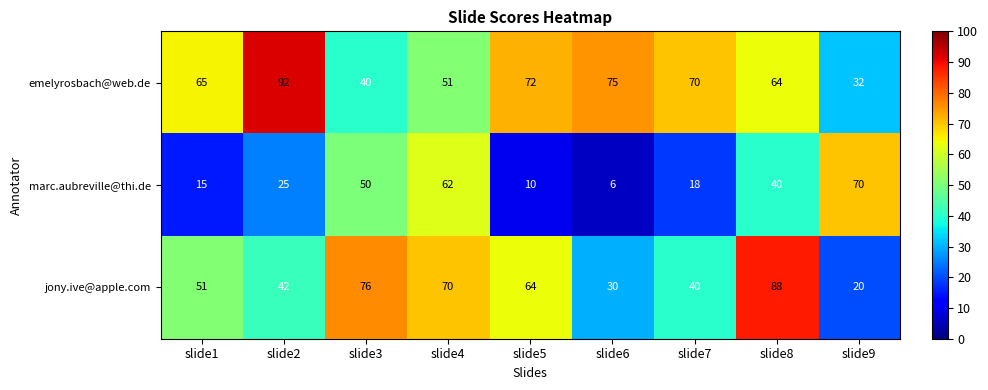

What is the difference between the maximum and minimum values in the jony.ive@apple.com series?

68